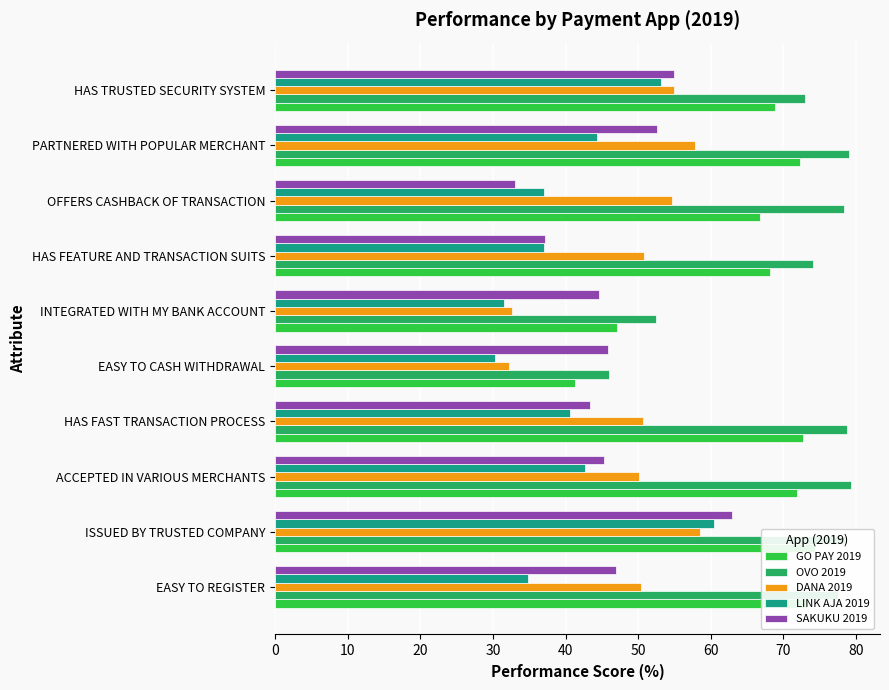

What is the spread (max minus min) of values at HAS FEATURE AND TRANSACTION SUITS?

37.1